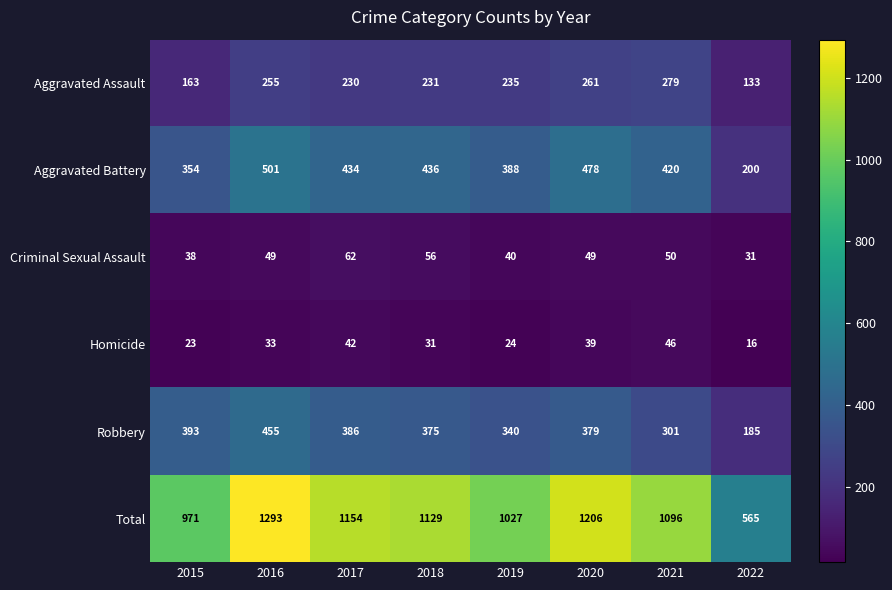

Which label corresponds to the smallest value in the chart?

2022